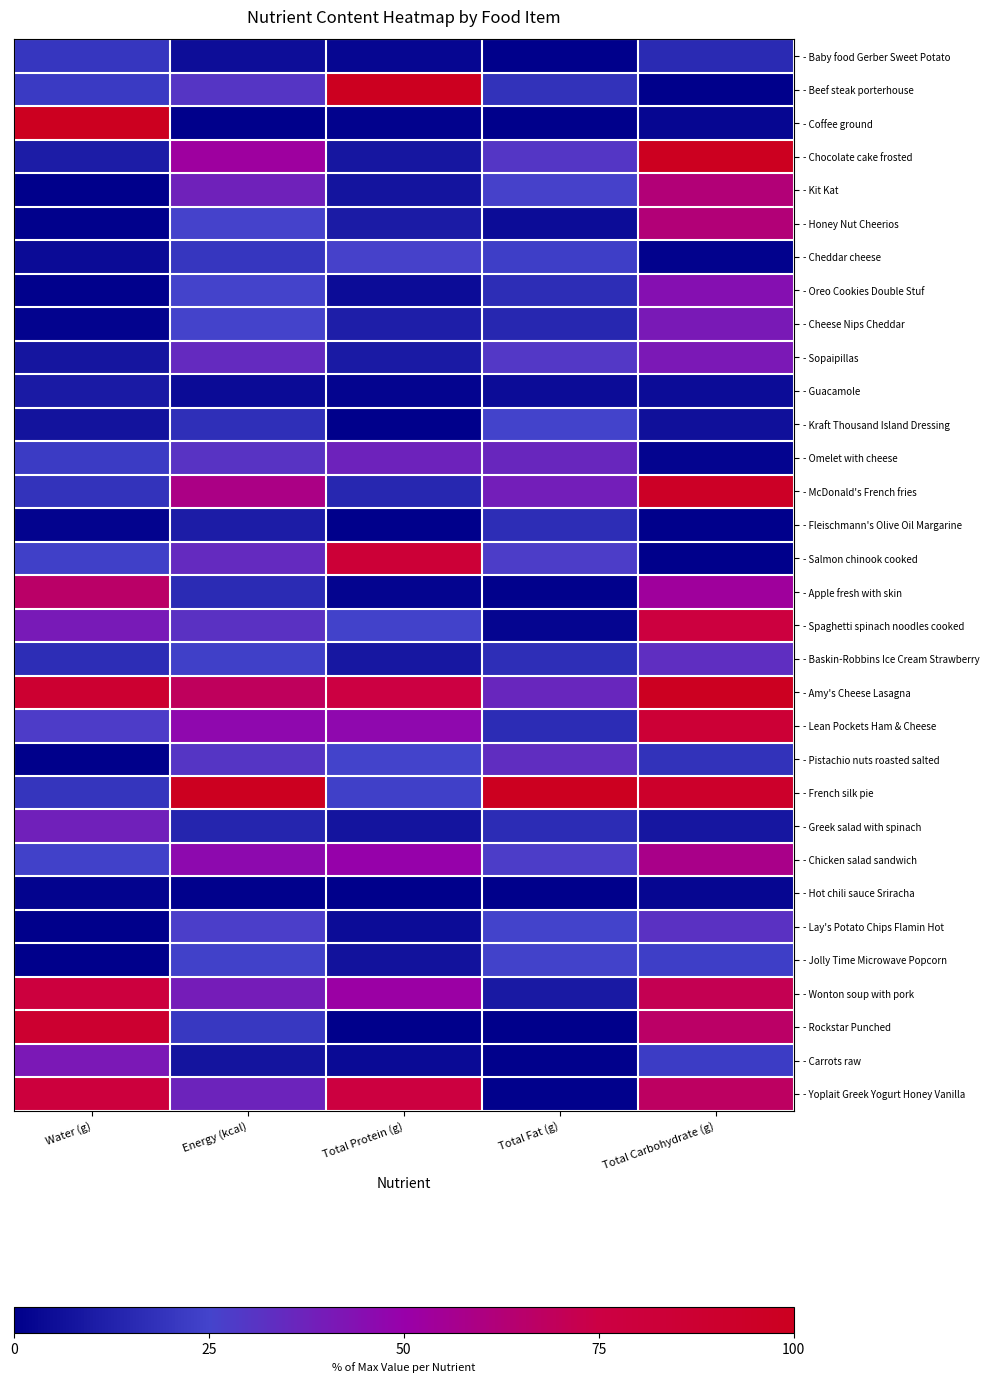

What is the total value across all series at Total Protein (g)?

7.3